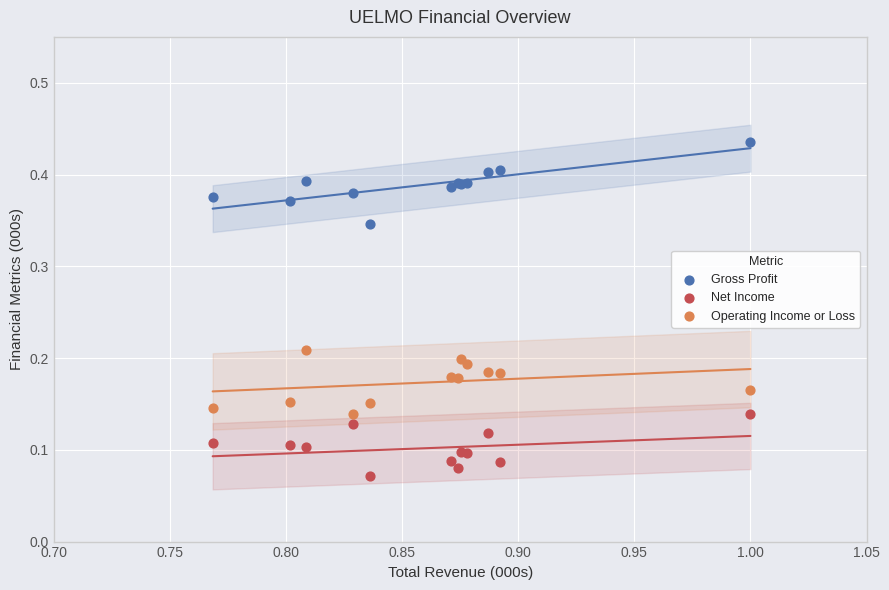

Which series reaches the maximum Y coordinate?

Gross Profit